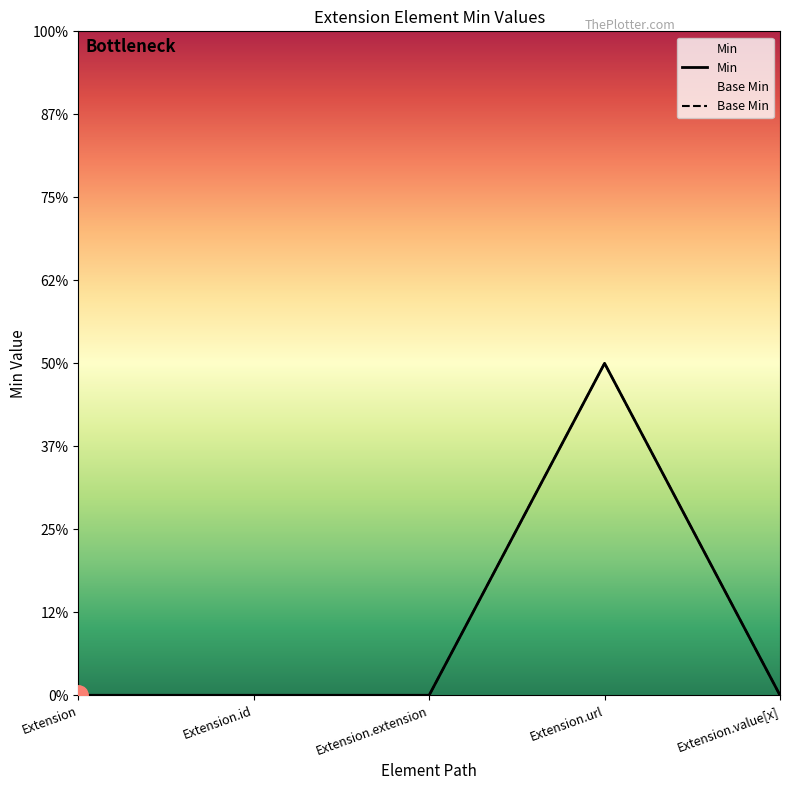

Which series has the widest spread of values?

Min